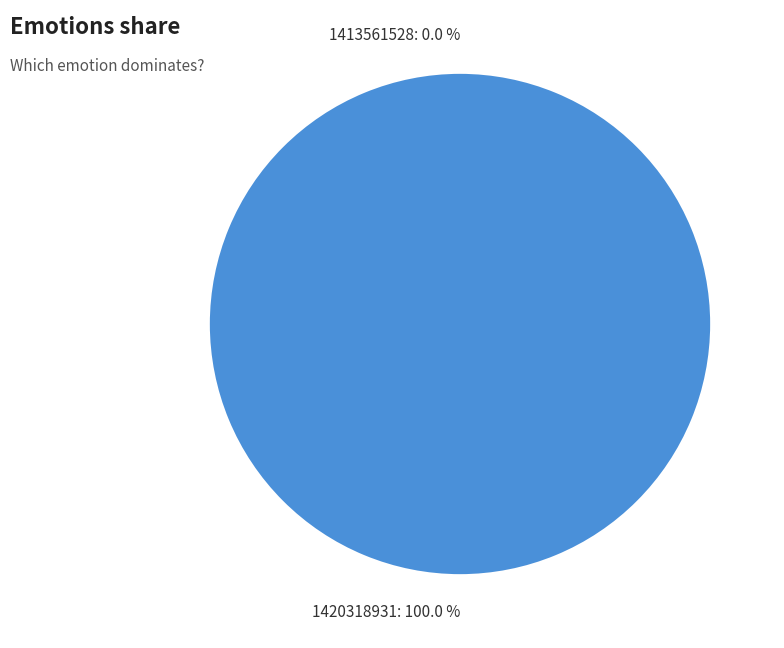

What percentage is the 1420318931 slice, to the nearest percent?

100%